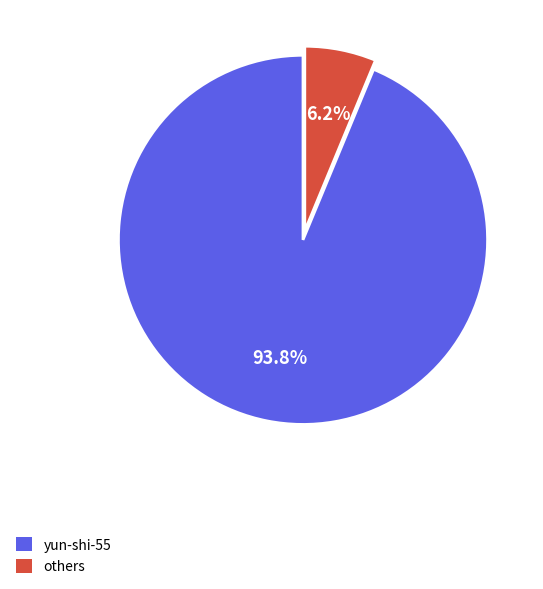

Does any single category account for the majority?

Yes